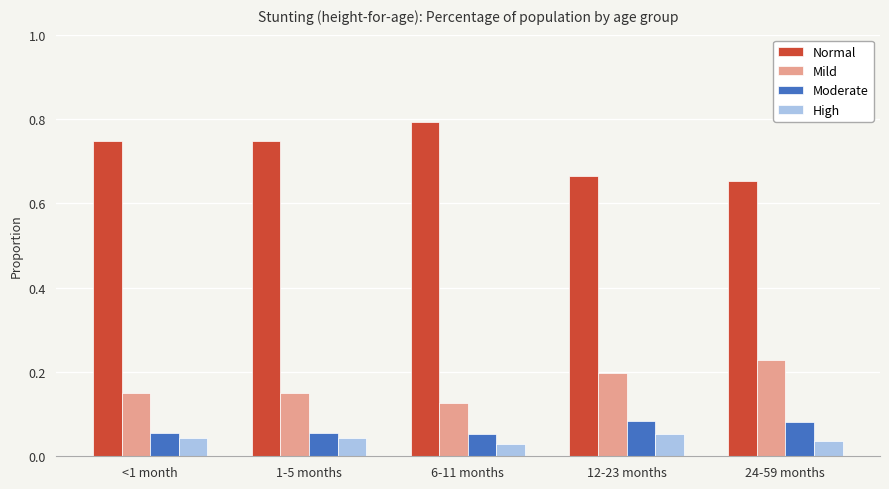

Which label corresponds to the largest value in the chart?

6-11 months